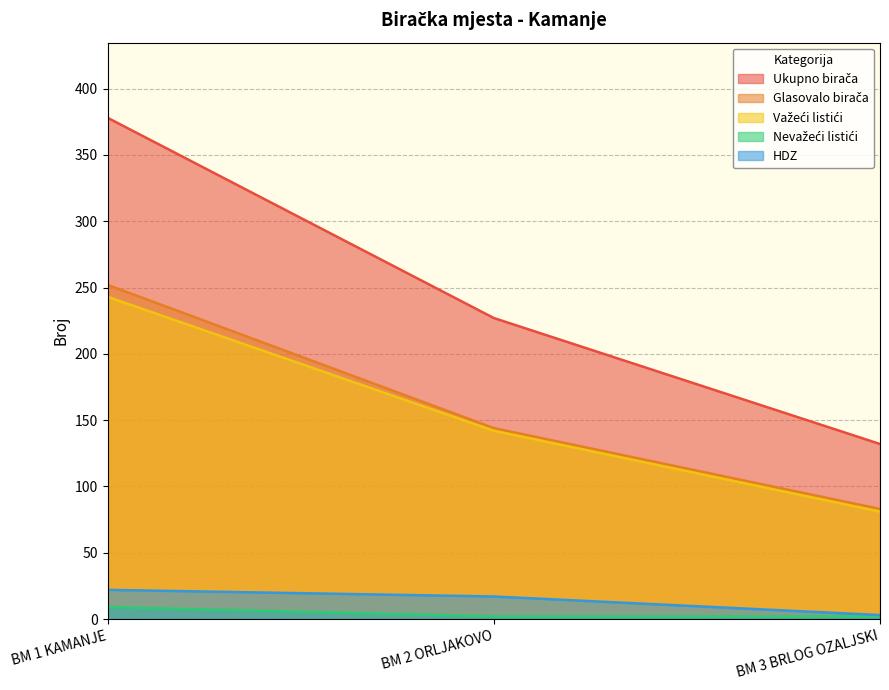

At BM 1 KAMANJE, list the series in order from smallest to largest.

Nevažeći listići, HDZ, Važeći listići, Glasovalo birača, Ukupno birača